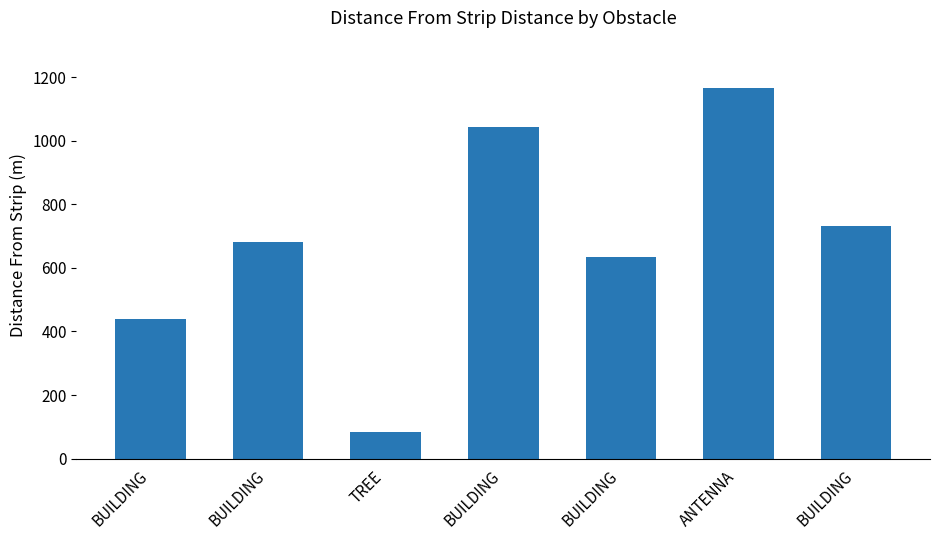

List the labels in order of value, largest first.

ANTENNA, BUILDING, BUILDING, BUILDING, BUILDING, BUILDING, TREE